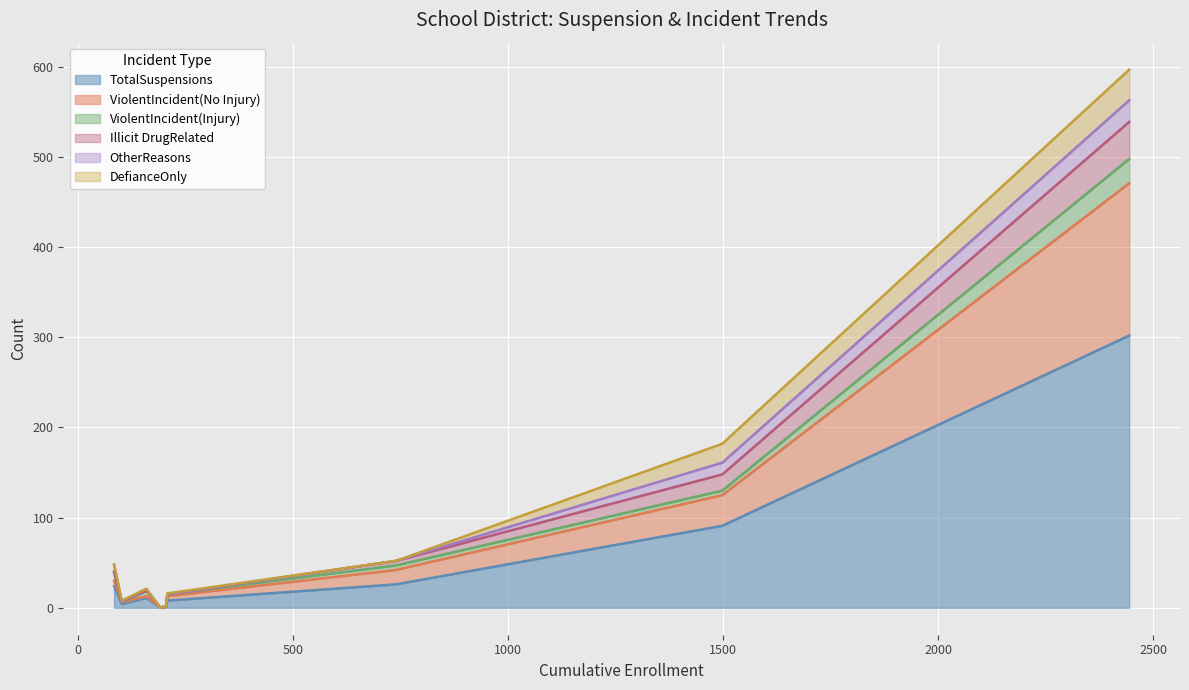

What is the highest value of the TotalSuspensions series?

302